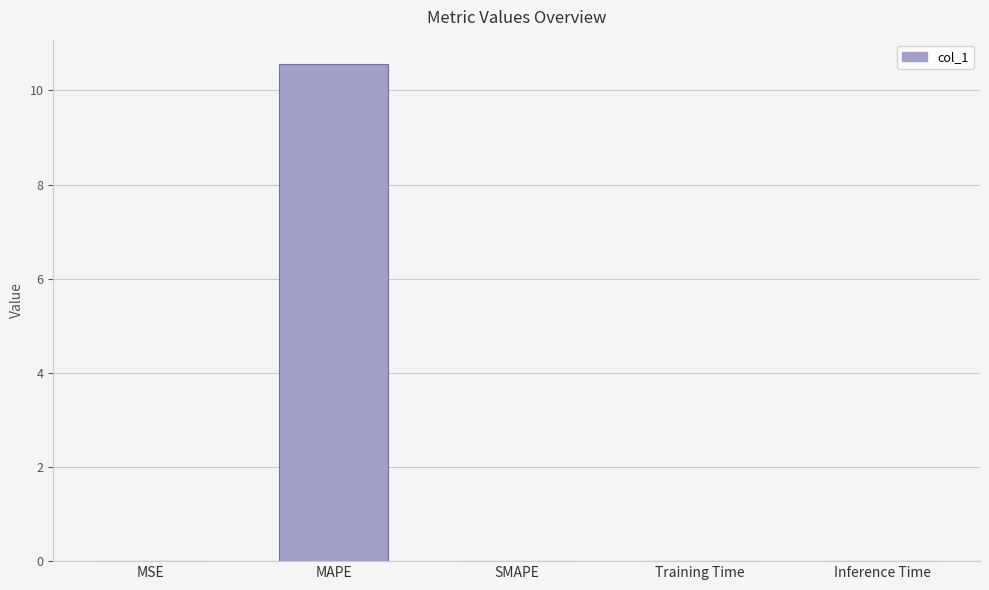

What is the sum of all values?

10.6